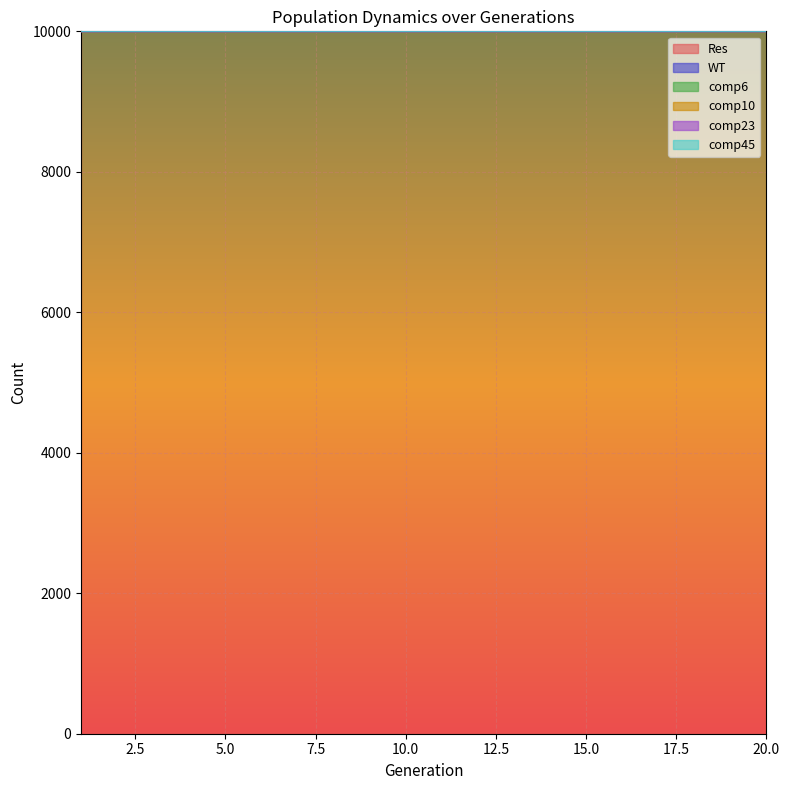

At how many categories does at least one series exceed 8012?

20